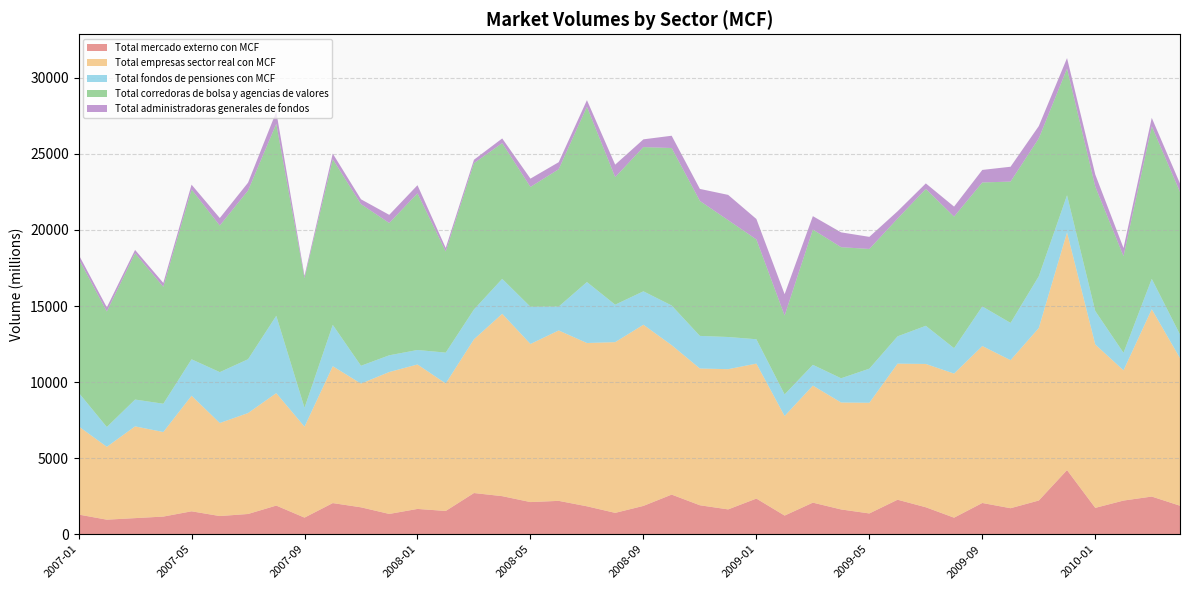

Reading left to right, list all the values displayed in this chart.

Total mercado externo con MCF: 2007-01=1293	2007-02=956	2007-03=1058	2007-04=1159	2007-05=1506	2007-06=1194	2007-07=1330	2007-08=1882	2007-09=1091	2007-10=2046	2007-11=1768	2007-12=1333	2008-01=1662	2008-02=1529	2008-03=2707	2008-04=2502	2008-05=2112	2008-06=2193	2008-07=1835	2008-08=1403	2008-09=1861	2008-10=2604	2008-11=1903	2008-12=1631	2009-01=2343	2009-02=1225	2009-03=2075	2009-04=1628	2009-05=1365	2009-06=2267	2009-07=1771	2009-08=1087	2009-09=2053	2009-10=1709	2009-11=2215	2009-12=4215	2010-01=1732	2010-02=2212	2010-03=2475	2010-04=1873
Total empresas sector real con MCF: 2007-01=5799	2007-02=4789	2007-03=6030	2007-04=5558	2007-05=7596	2007-06=6116	2007-07=6634	2007-08=7392	2007-09=5977	2007-10=8996	2007-11=8134	2007-12=9329	2008-01=9496	2008-02=8380	2008-03=10106	2008-04=11987	2008-05=10392	2008-06=11201	2008-07=10734	2008-08=11223	2008-09=11909	2008-10=9824	2008-11=8990	2008-12=9218	2009-01=8873	2009-02=6544	2009-03=7695	2009-04=7030	2009-05=7274	2009-06=8945	2009-07=9421	2009-08=9472	2009-09=10316	2009-10=9733	2009-11=11339	2009-12=15625	2010-01=10740	2010-02=8561	2010-03=12315	2010-04=9700
Total fondos de pensiones con MCF: 2007-01=2219	2007-02=1303	2007-03=1765	2007-04=1861	2007-05=2398	2007-06=3345	2007-07=3539	2007-08=5087	2007-09=1245	2007-10=2721	2007-11=1171	2007-12=1100	2008-01=953	2008-02=2029	2008-03=1963	2008-04=2299	2008-05=2448	2008-06=1571	2008-07=4009	2008-08=2463	2008-09=2198	2008-10=2609	2008-11=2144	2008-12=2116	2009-01=1601	2009-02=1423	2009-03=1366	2009-04=1594	2009-05=2245	2009-06=1797	2009-07=2509	2009-08=1671	2009-09=2605	2009-10=2450	2009-11=3405	2009-12=2444	2010-01=2201	2010-02=1154	2010-03=1999	2010-04=1557
Total corredoras de bolsa y agencias de valores: 2007-01=8799	2007-02=7590	2007-03=9620	2007-04=7685	2007-05=11159	2007-06=9635	2007-07=11087	2007-08=12613	2007-09=8514	2007-10=10888	2007-11=10623	2007-12=8695	2008-01=10296	2008-02=6648	2008-03=9614	2008-04=8919	2008-05=7876	2008-06=9026	2008-07=11523	2008-08=8384	2008-09=9480	2008-10=10350	2008-11=8871	2008-12=7680	2009-01=6561	2009-02=5183	2009-03=8891	2009-04=8616	2009-05=7867	2009-06=7739	2009-07=8996	2009-08=8648	2009-09=8148	2009-10=9289	2009-11=9060	2009-12=8324	2010-01=8176	2010-02=6351	2010-03=10027	2010-04=9366
Total administradoras generales de fondos: 2007-01=274	2007-02=277	2007-03=215	2007-04=256	2007-05=319	2007-06=495	2007-07=519	2007-08=799	2007-09=154	2007-10=370	2007-11=320	2007-12=537	2008-01=535	2008-02=231	2008-03=226	2008-04=309	2008-05=547	2008-06=464	2008-07=432	2008-08=821	2008-09=509	2008-10=807	2008-11=790	2008-12=1661	2009-01=1344	2009-02=1404	2009-03=881	2009-04=975	2009-05=796	2009-06=482	2009-07=364	2009-08=657	2009-09=825	2009-10=975	2009-11=810	2009-12=690	2010-01=796	2010-02=535	2010-03=553	2010-04=559